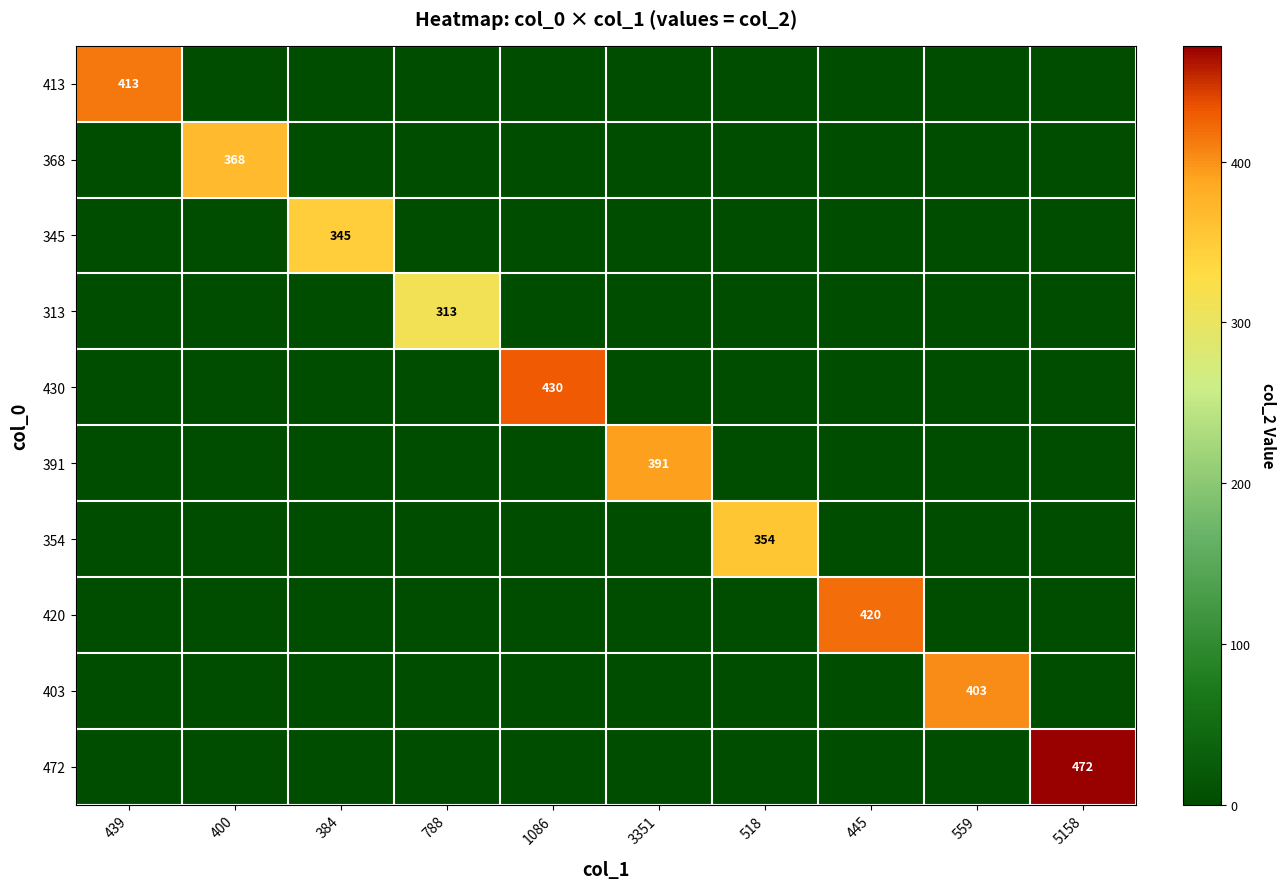

At how many categories does at least one series exceed 299?

10